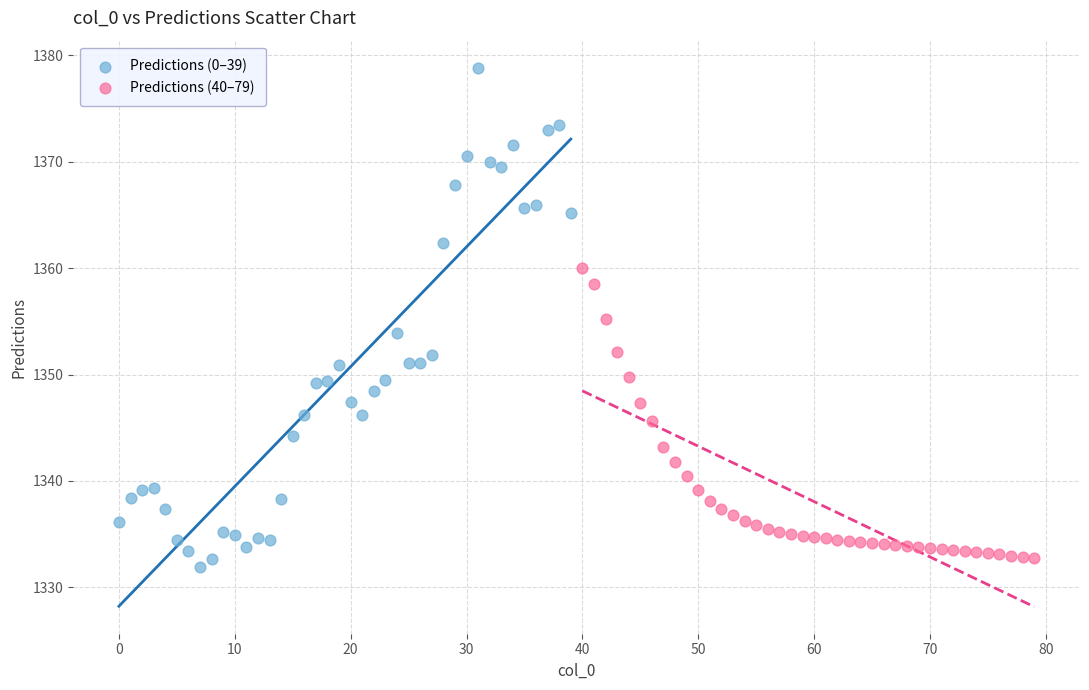

Which series has the largest Y range (max minus min)?

Predictions (0–39)